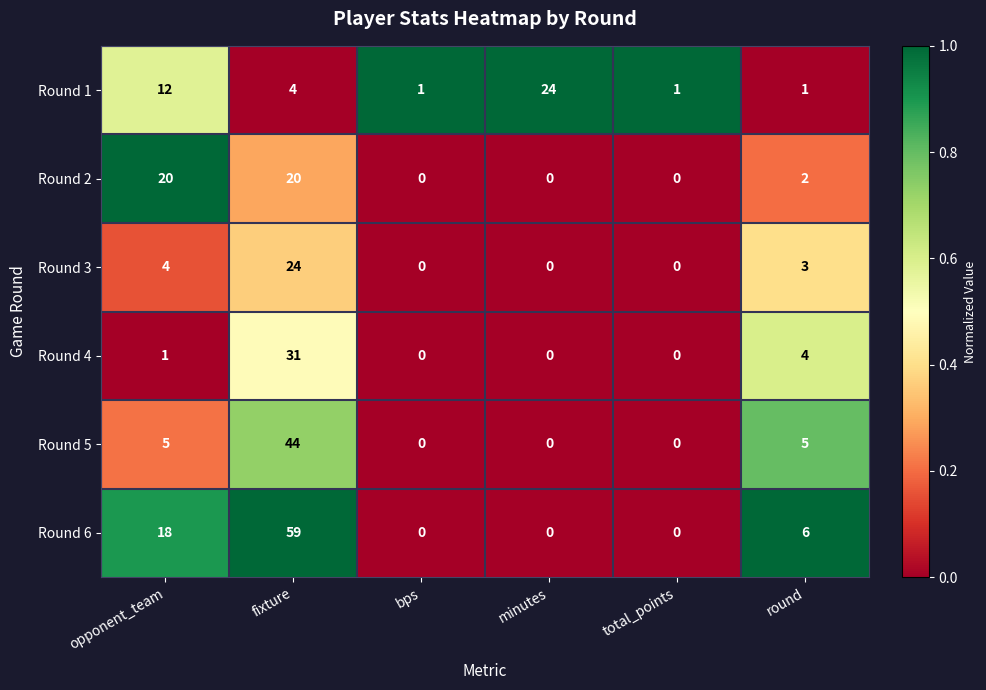

Which series has the largest total across all categories?

Round 6